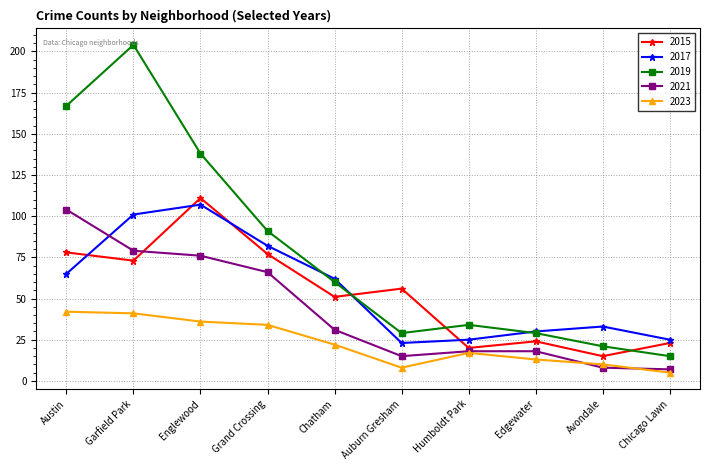

Is the value of 2021 at Grand Crossing greater than the value of 2015 at Garfield Park?

No